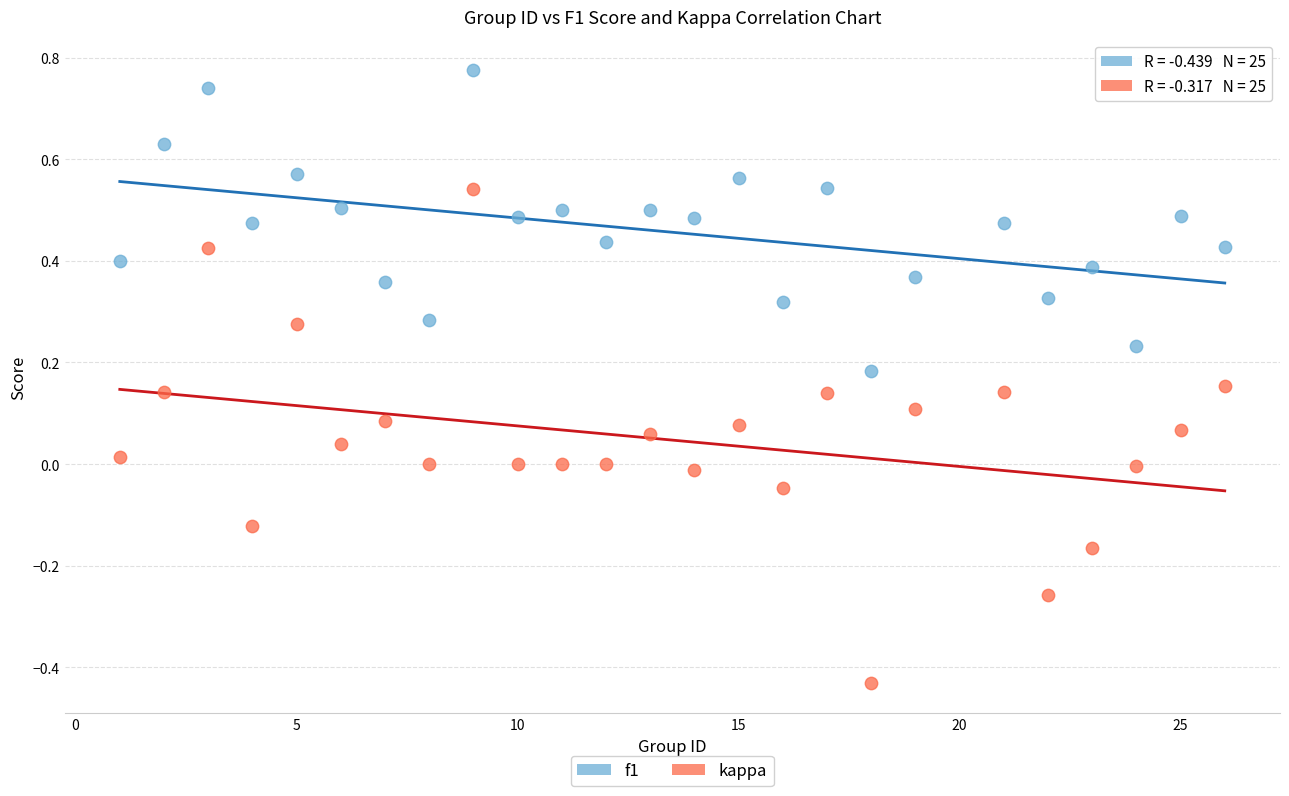

Which series reaches the maximum Y coordinate?

f1